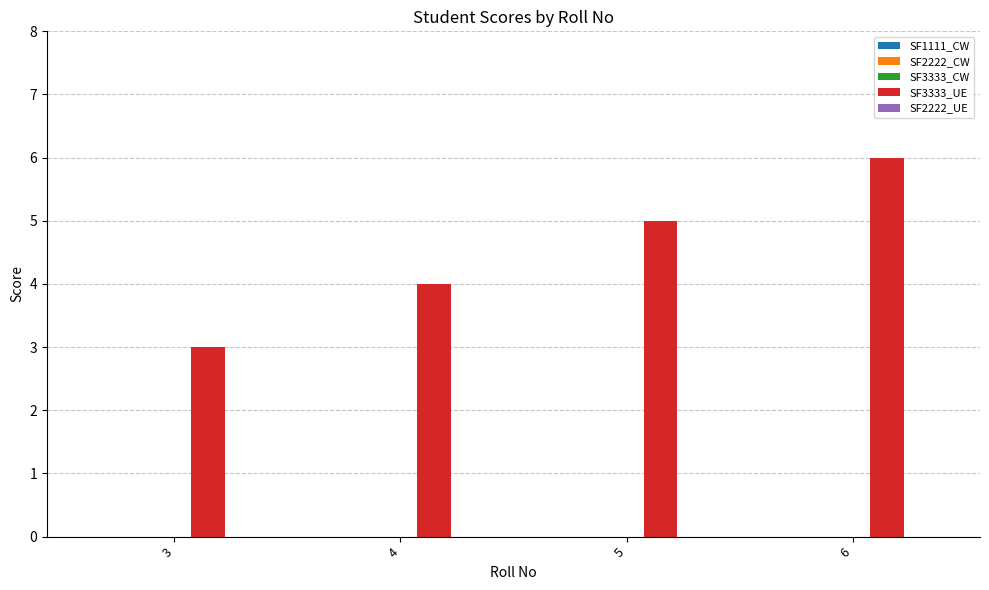

What is the change in value from 5 to 6?

+1